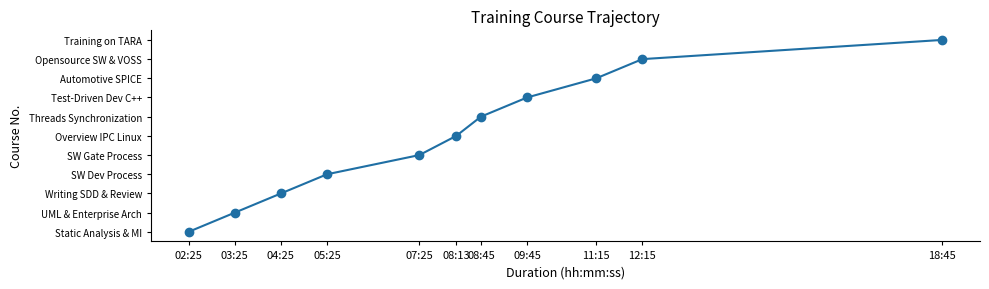

True or false: the data has more than 0 interior local peaks.

False